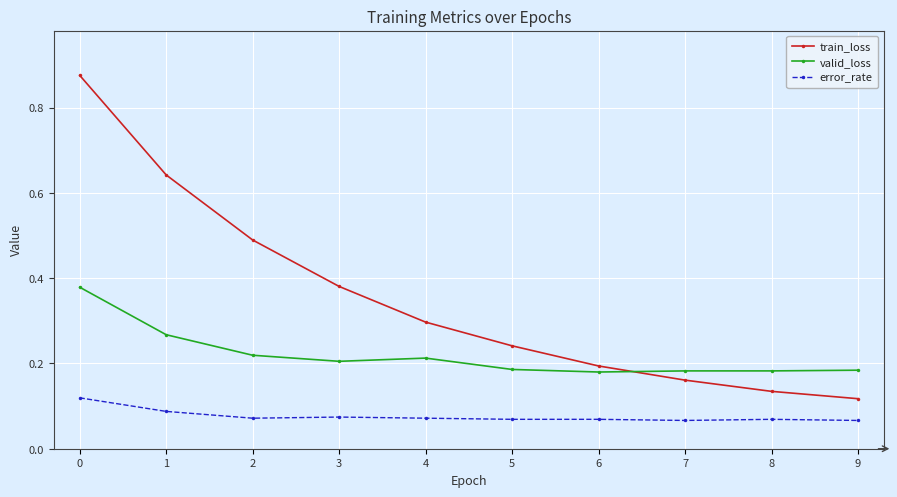

What is the sum of the train_loss values at 3 and 4?

0.7